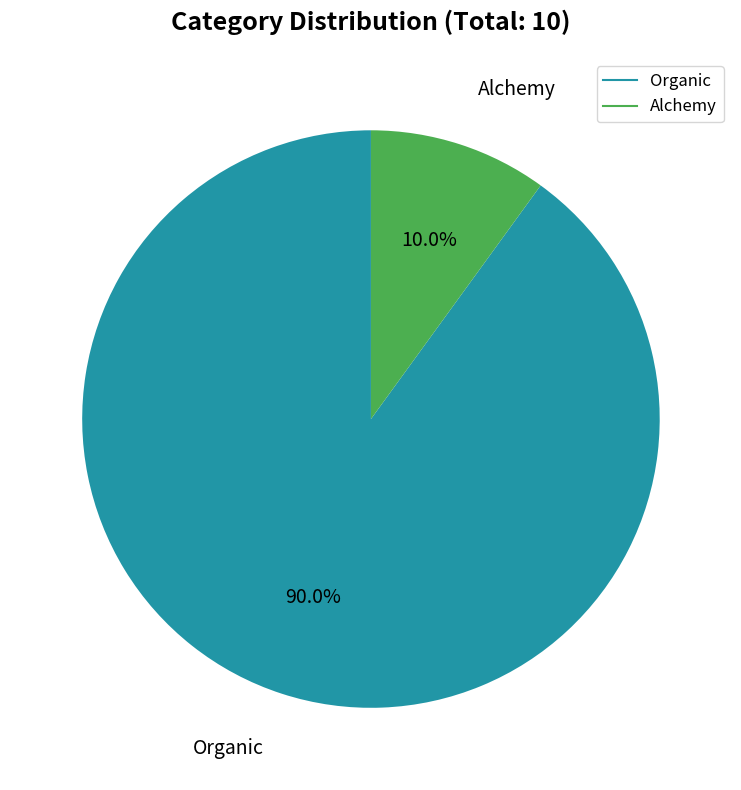

To the nearest percent, what is the average slice percentage?

50%